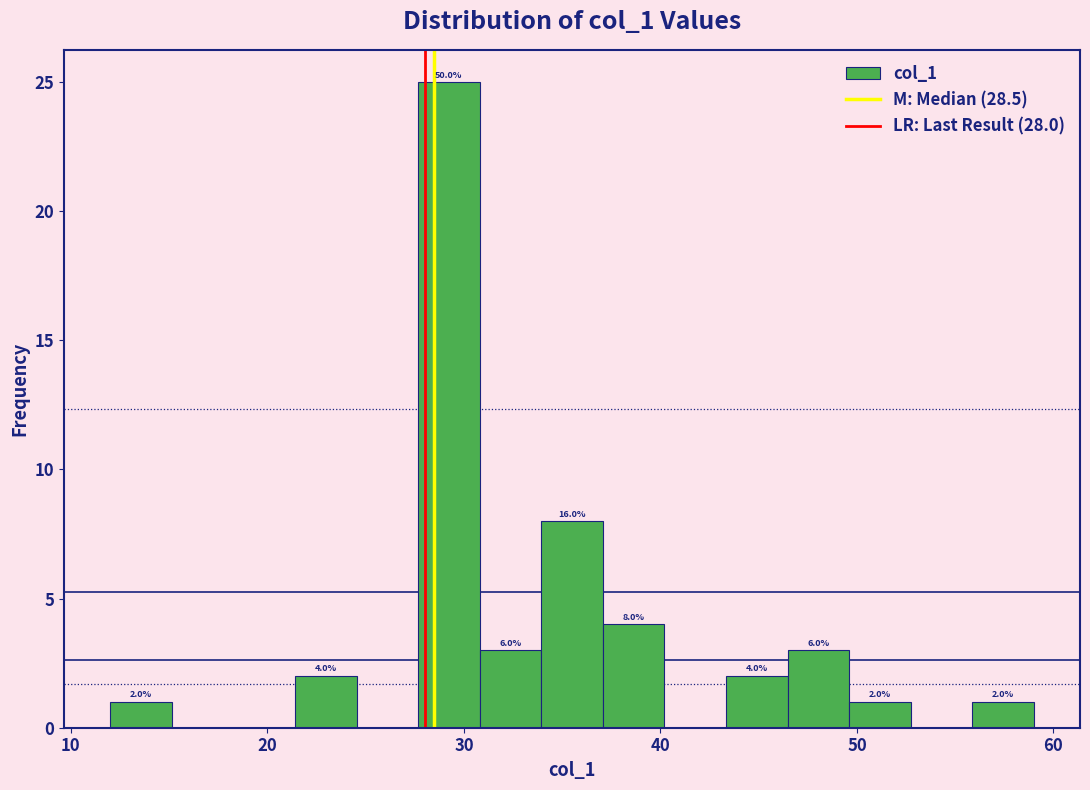

Read against the x-axis, roughly where is the centre of the tallest bar?

29